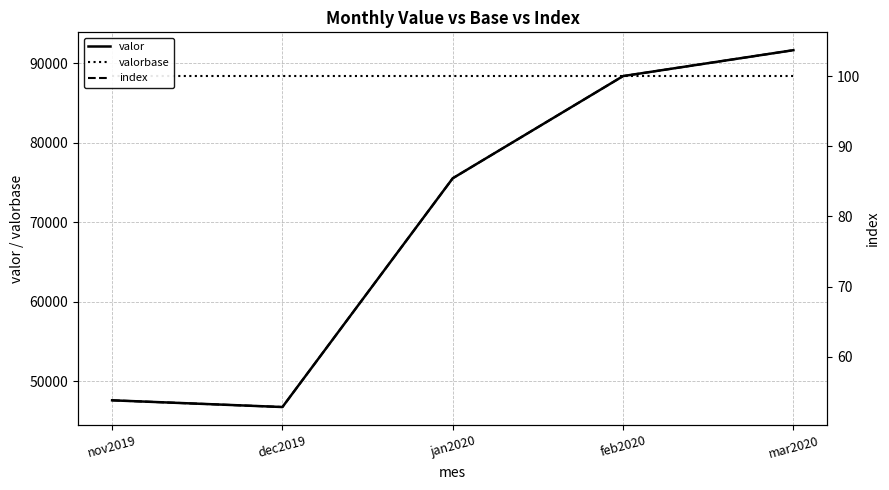

At feb2020, list the series in order from largest to smallest.

valor, valorbase, index